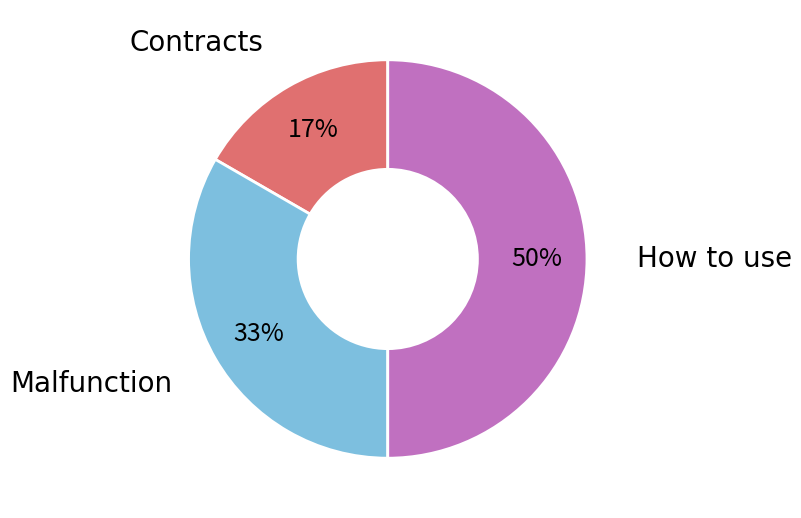

Which category has the biggest portion of the pie?

How to use